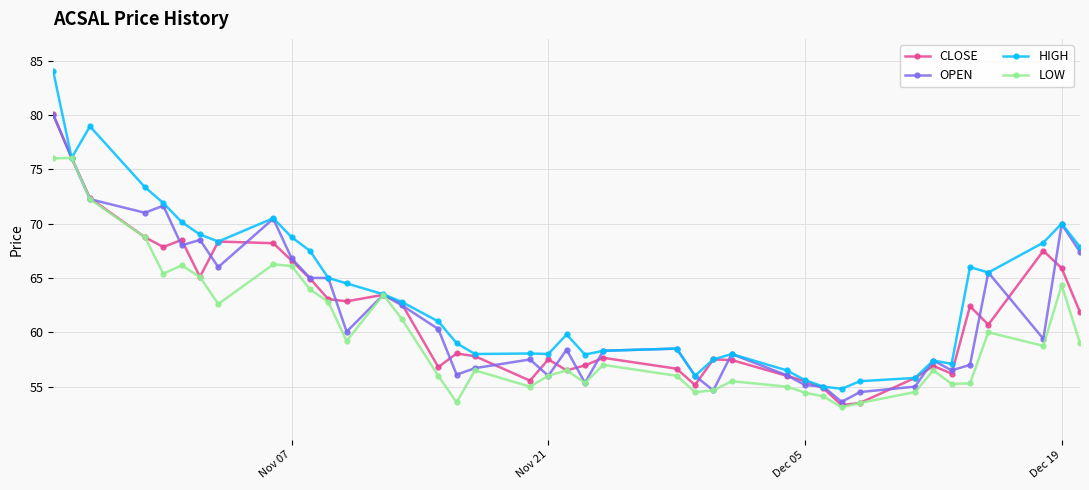

What is the lowest value of the HIGH series?

54.8